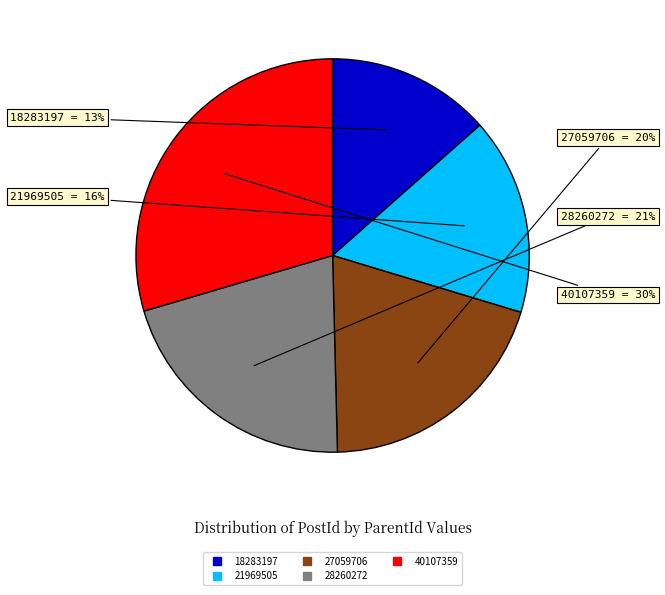

Does any single category account for the majority?

No